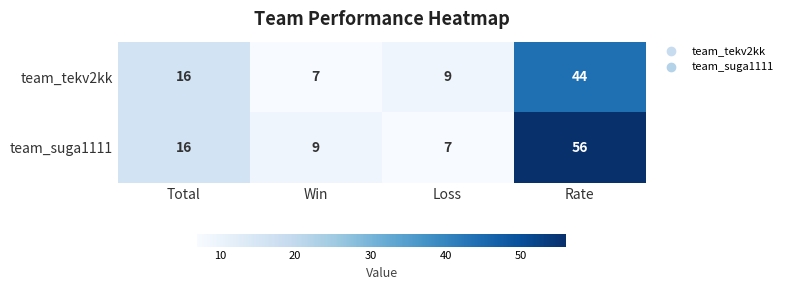

What is the difference between the team_suga1111 values at Loss and Total?

9